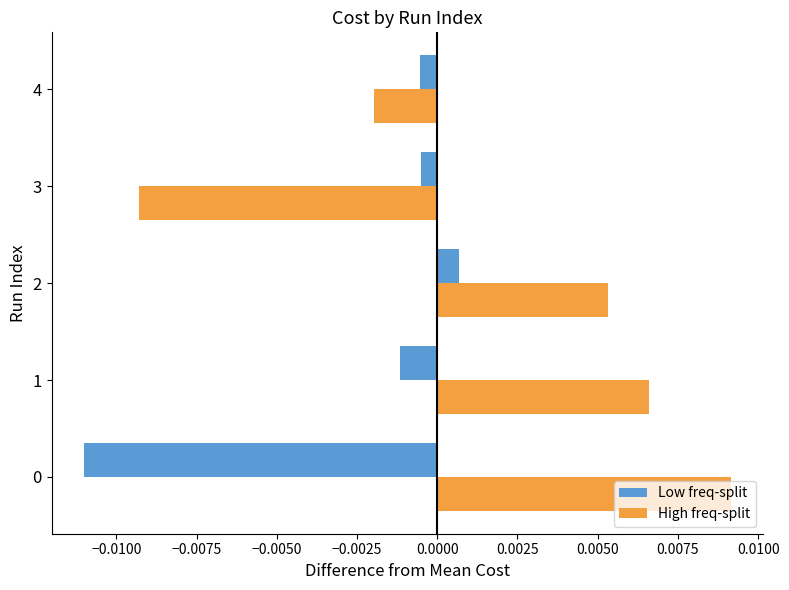

Rank the series by their maximum value, from highest to lowest.

High freq-split, Low freq-split